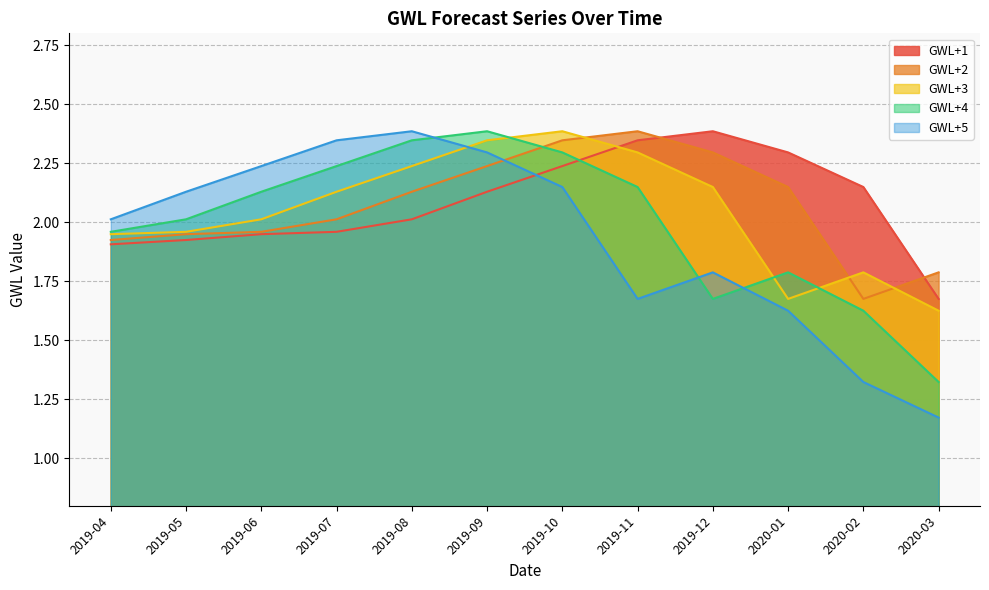

Does the chart display data point markers on the line(s)?

No